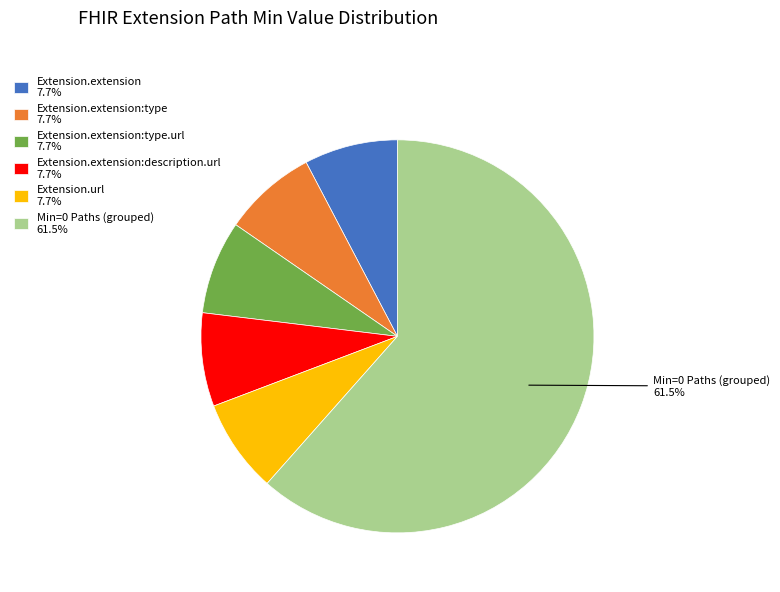

Do Extension.extension:type 7.7% and Min=0 Paths (grouped) 61.5% together represent more than half of the pie?

Yes